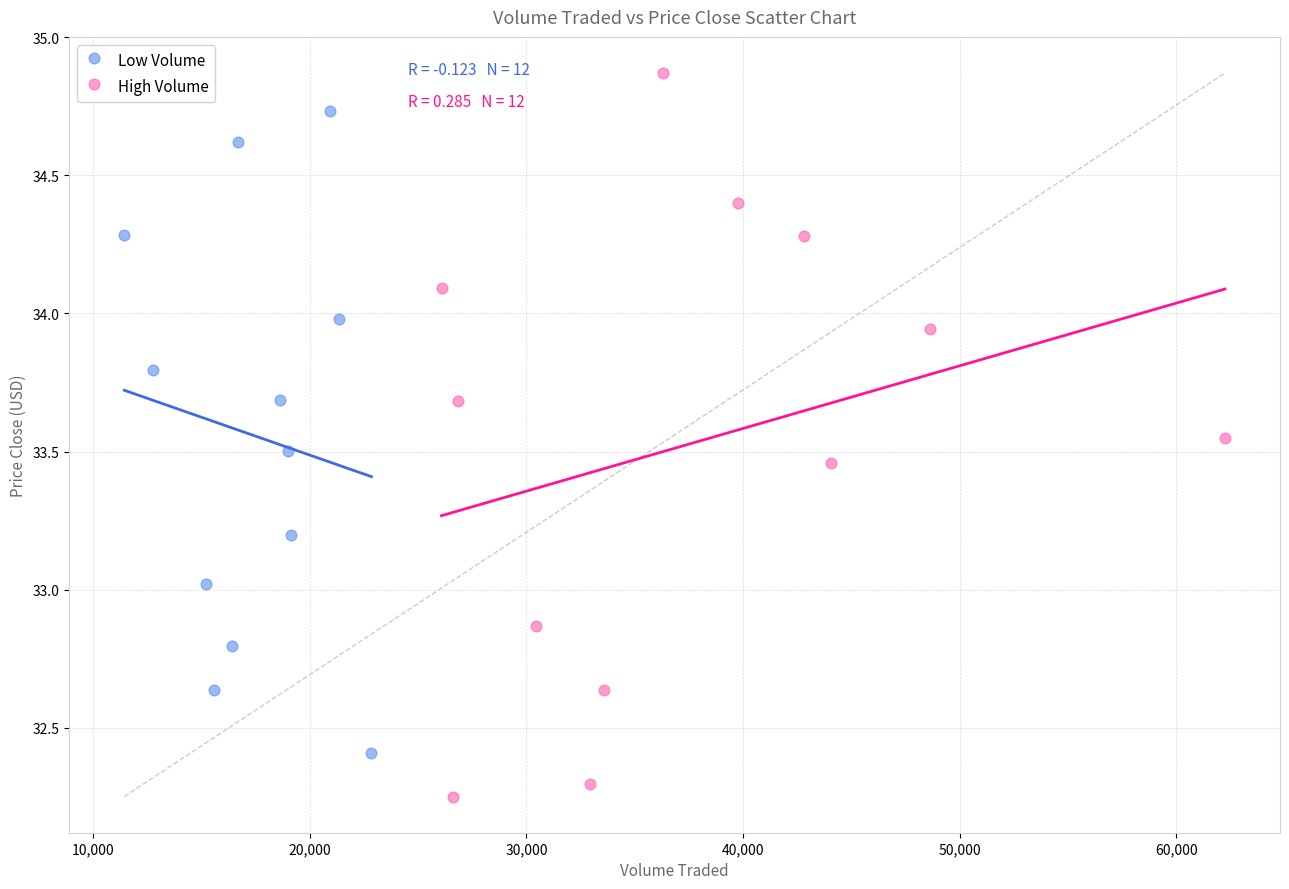

Which series reaches the maximum Y coordinate?

High Volume